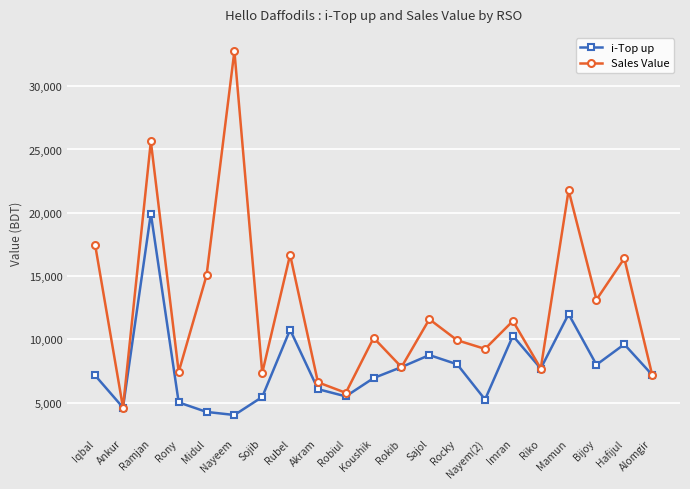

Which series has the widest spread of values?

Sales Value